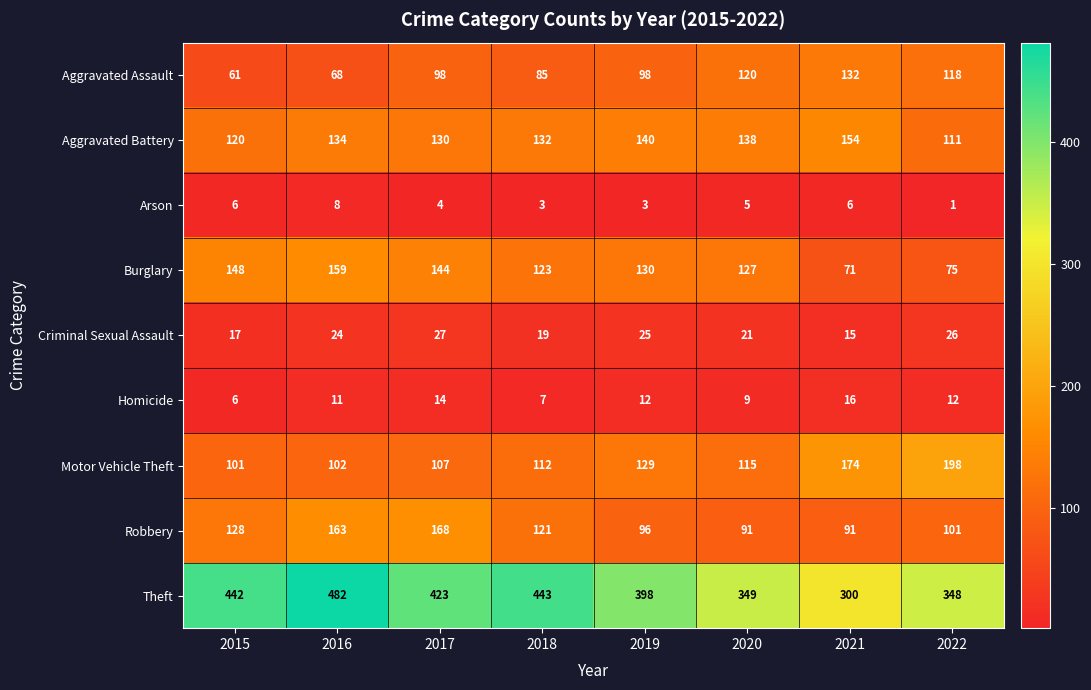

Where does the Robbery series first go above 121?

2015